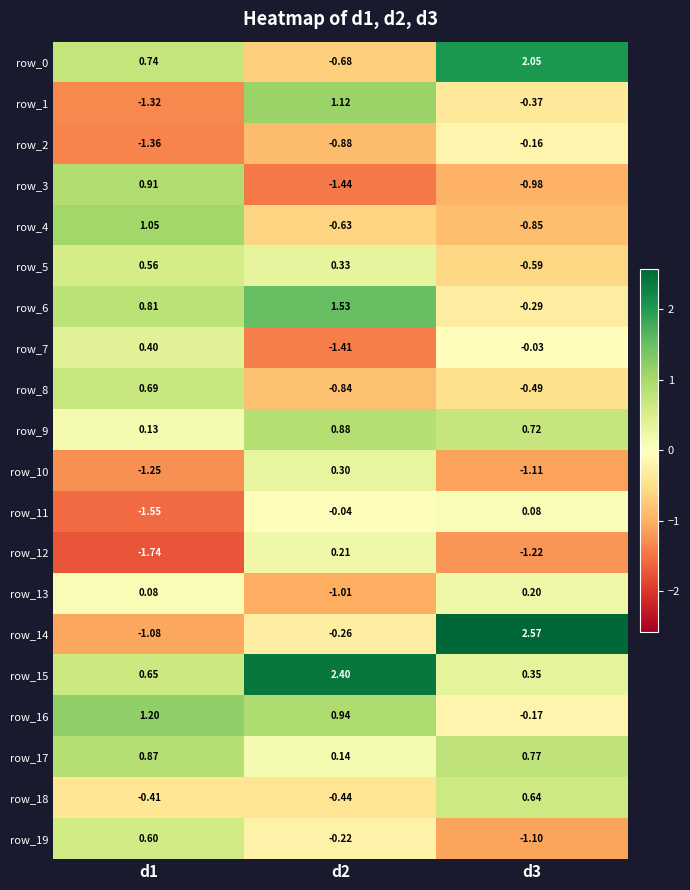

Is the value of row_5 at d1 greater than the value of row_7 at d3?

Yes